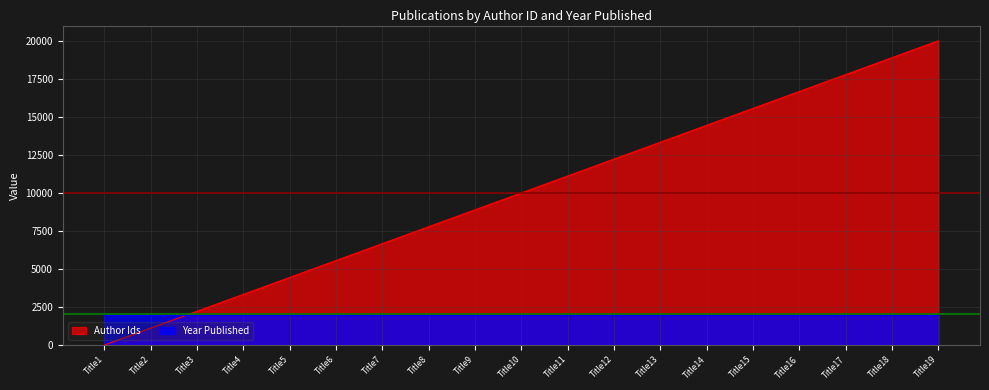

What is the average value?

10000.0